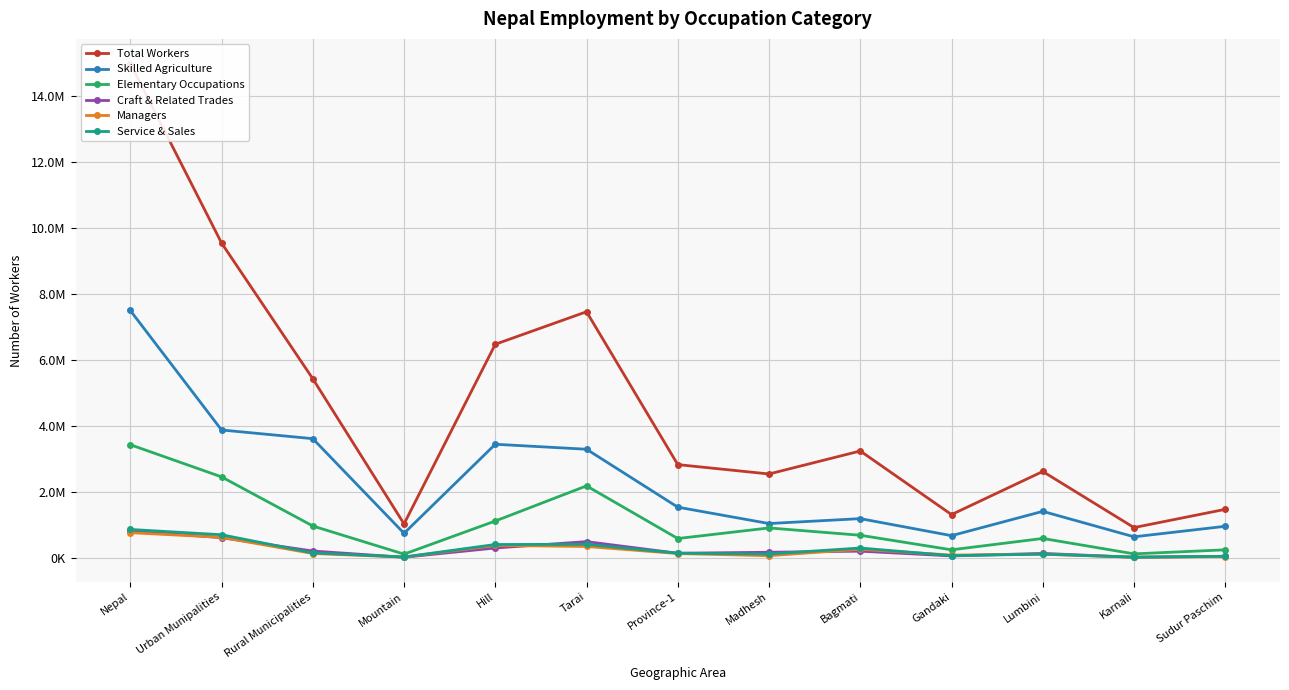

True or false: Service & Sales and Elementary Occupations intersect in this chart.

False